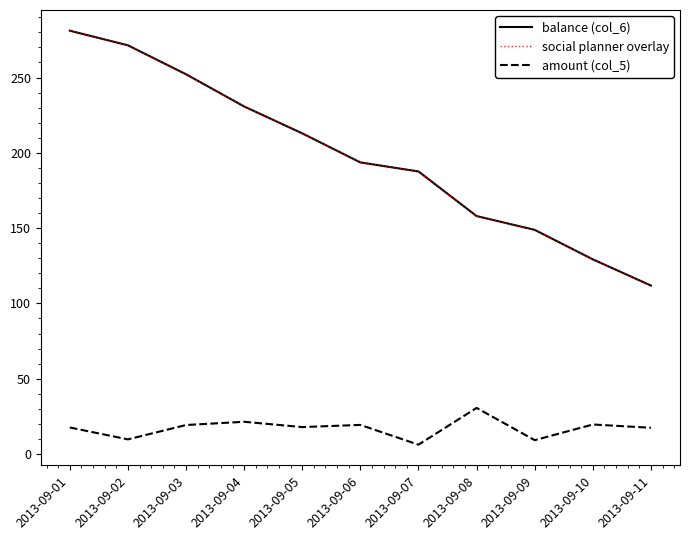

Does the chart display data point markers on the line(s)?

No